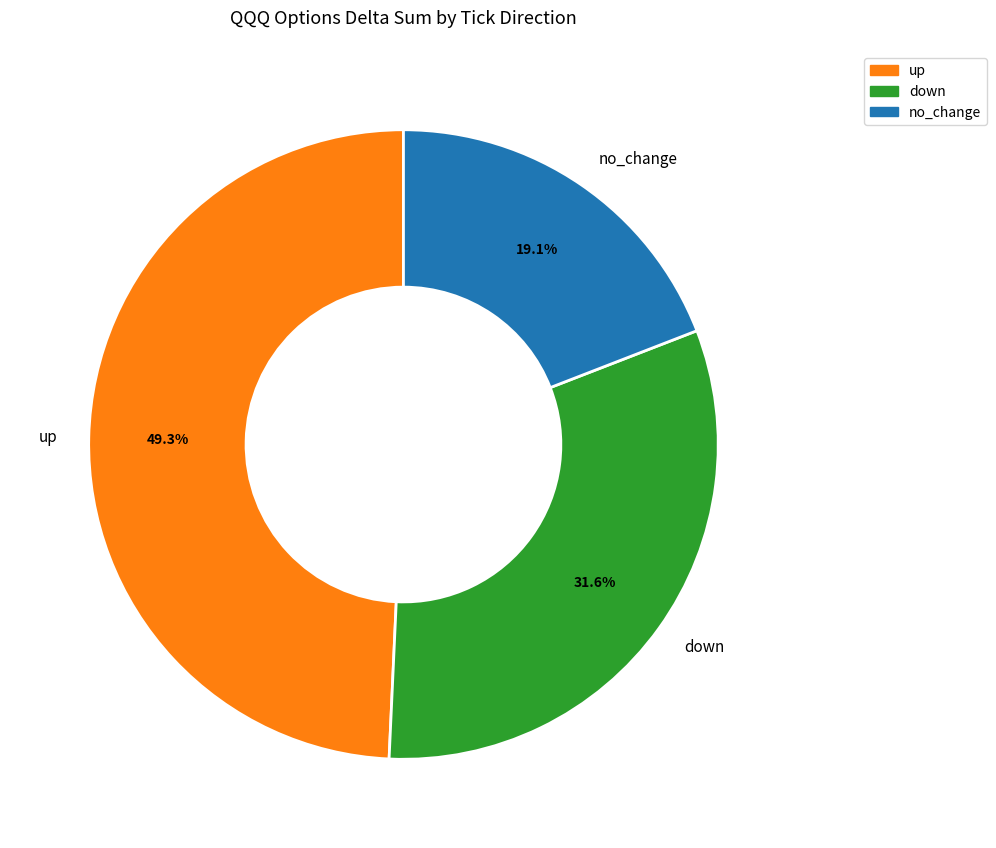

Which category has the smallest portion of the pie?

no_change